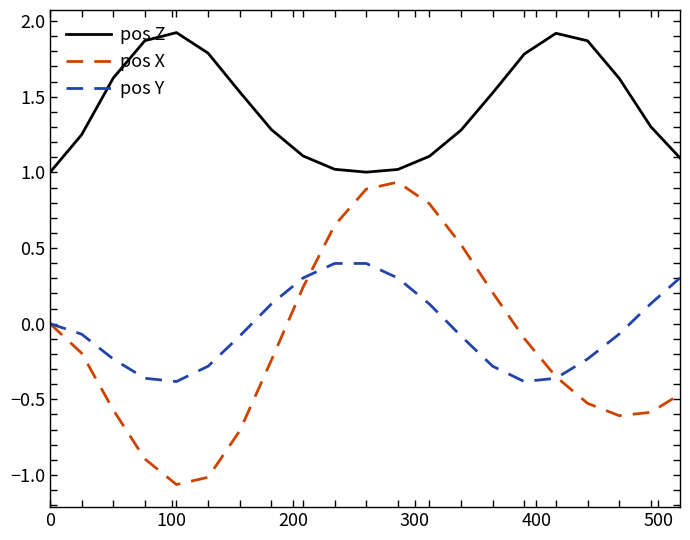

At how many categories does at least one series exceed 0?

21